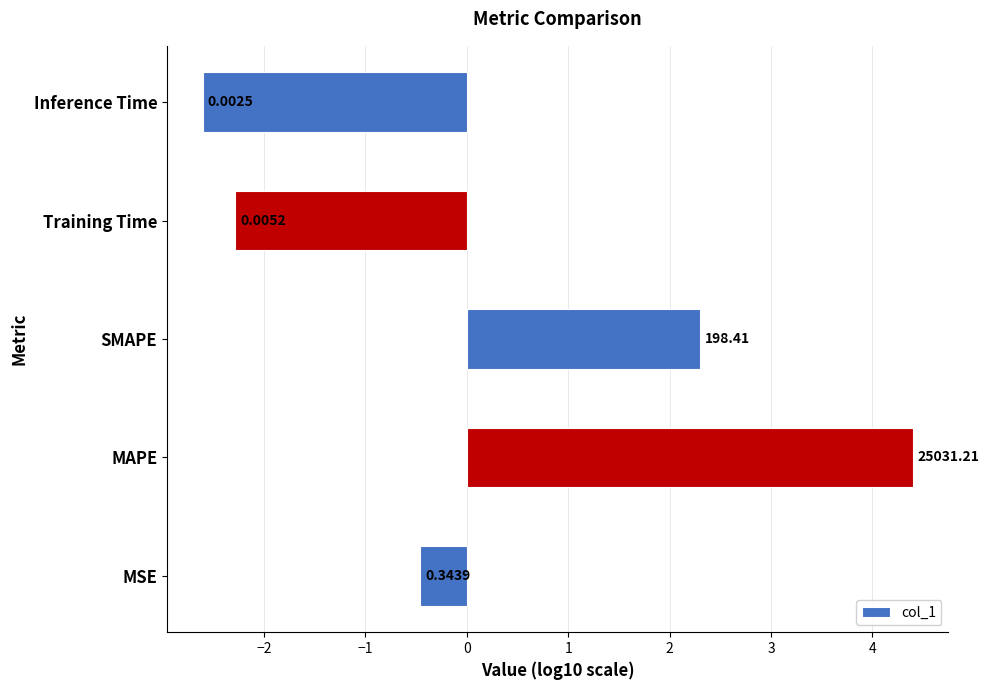

How many bars are there in total?

5